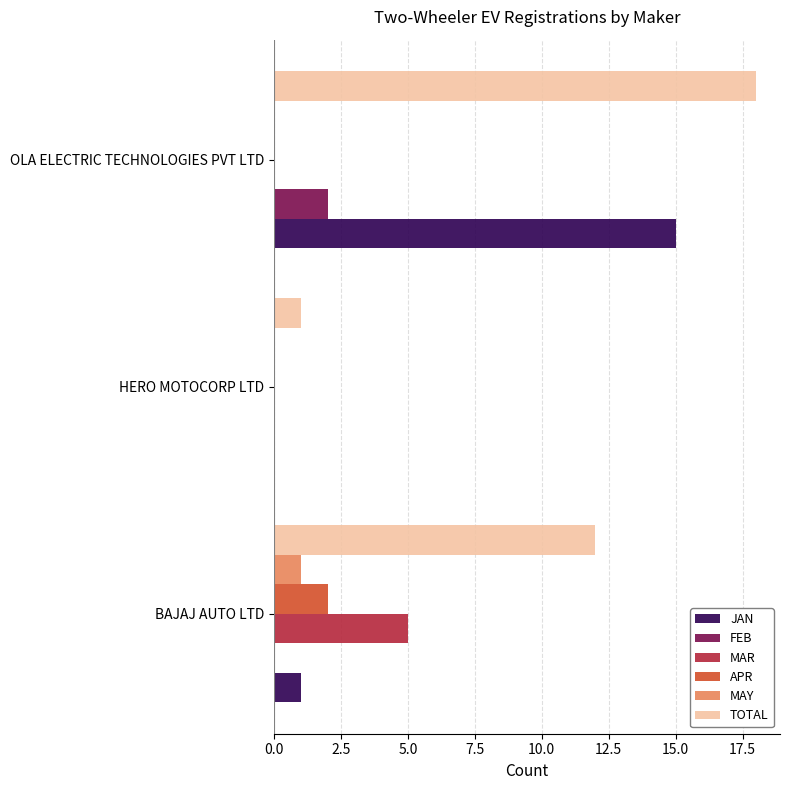

Which series has the largest total across all categories?

TOTAL